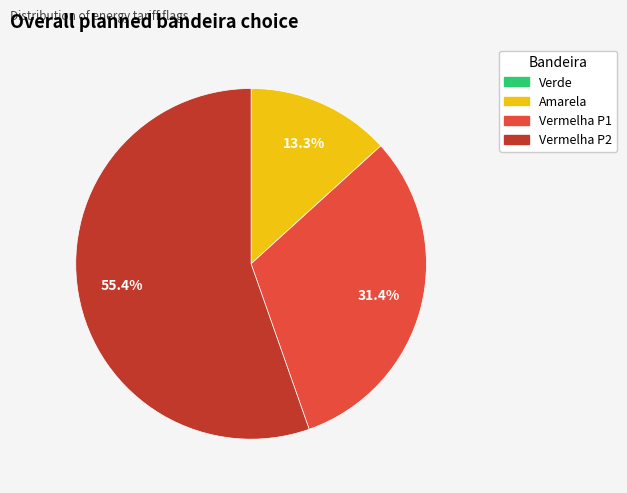

Is there a majority slice in this chart?

Yes